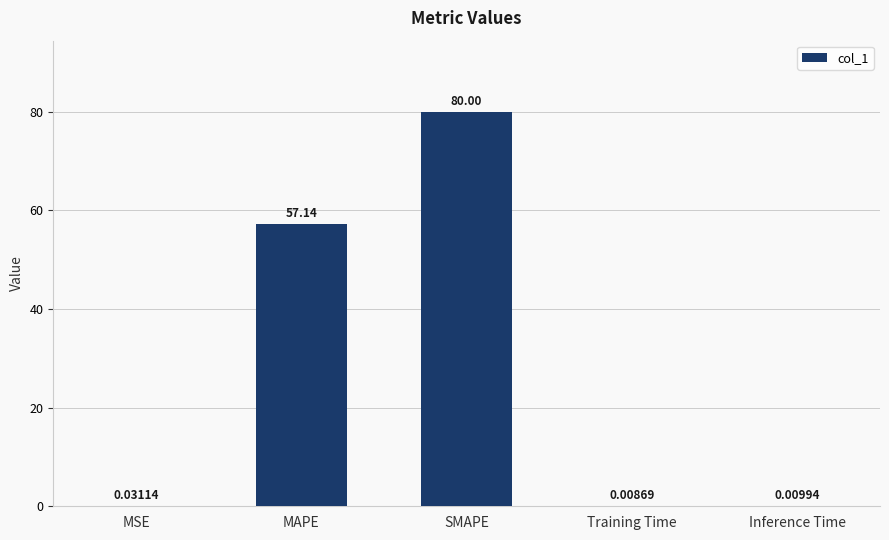

Are the bars horizontal?

No